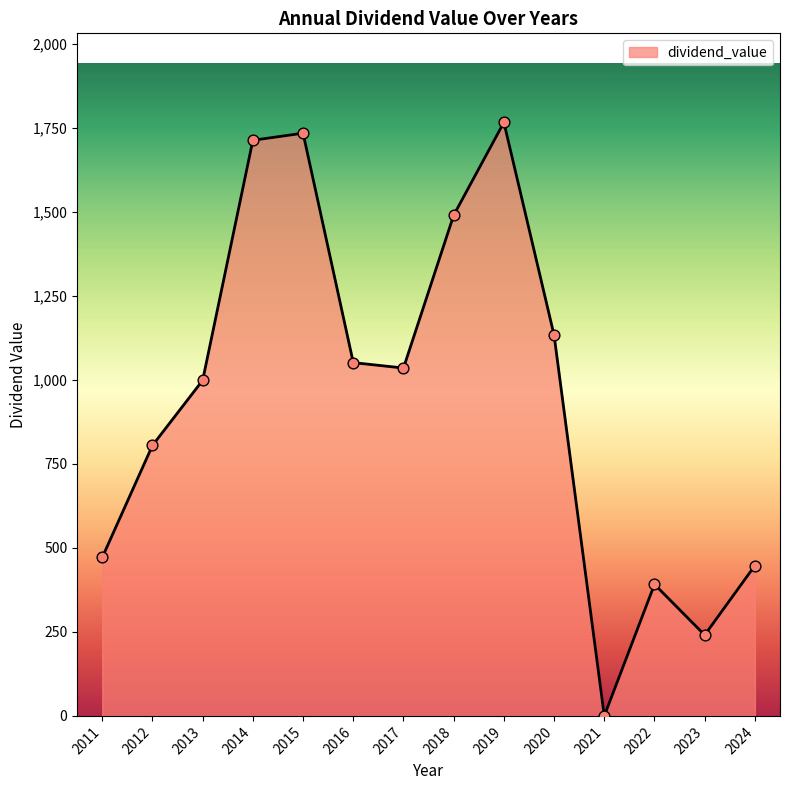

What is the change in value from 2013 to 2024?

-551.2